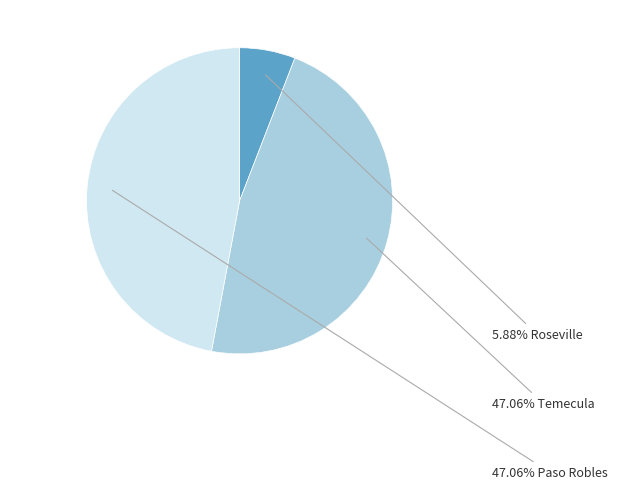

Is there a majority slice in this chart?

No